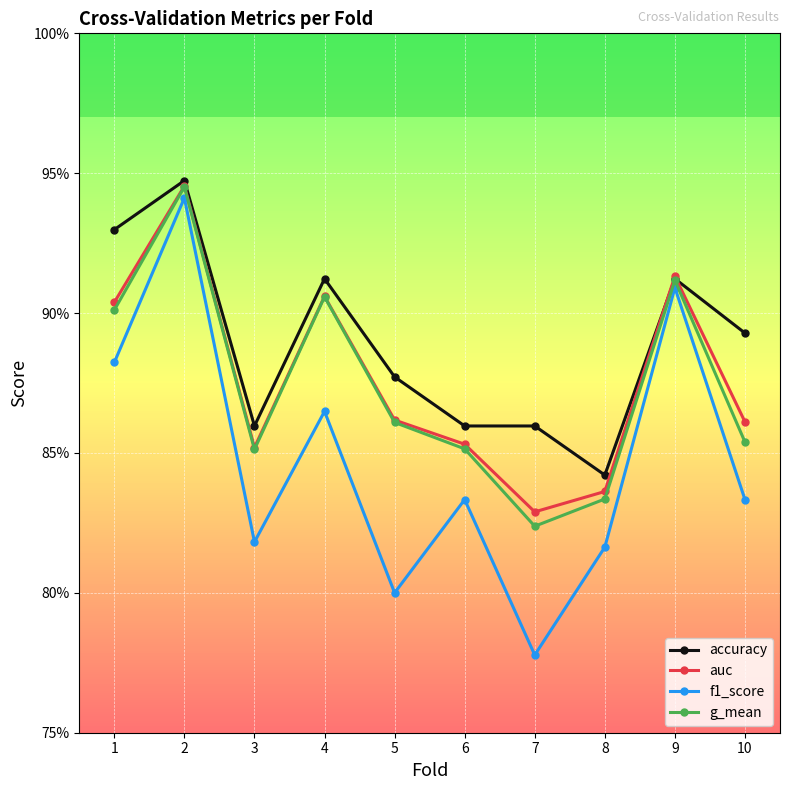

At how many categories does at least one series exceed 0?

10